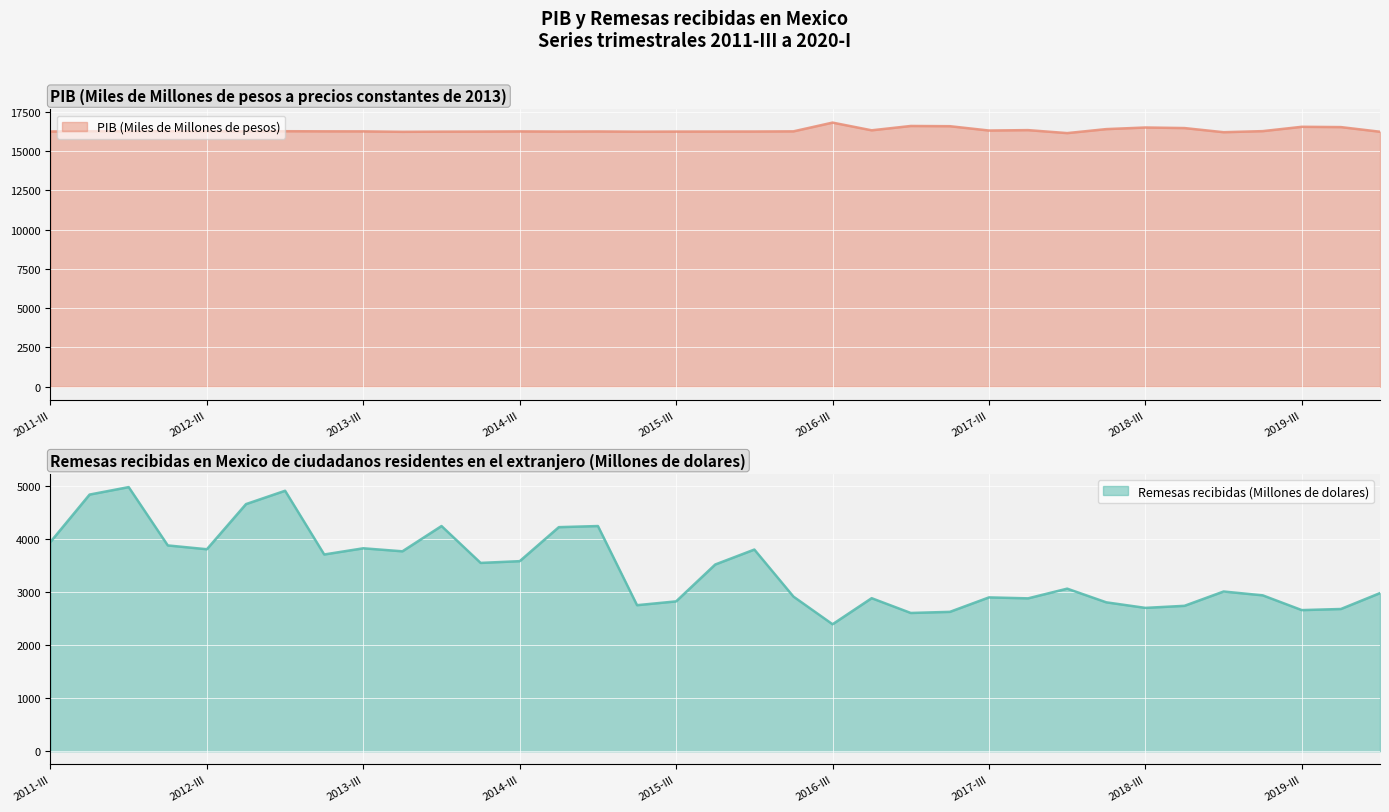

At which category is the sum across all series the highest?

2012-I